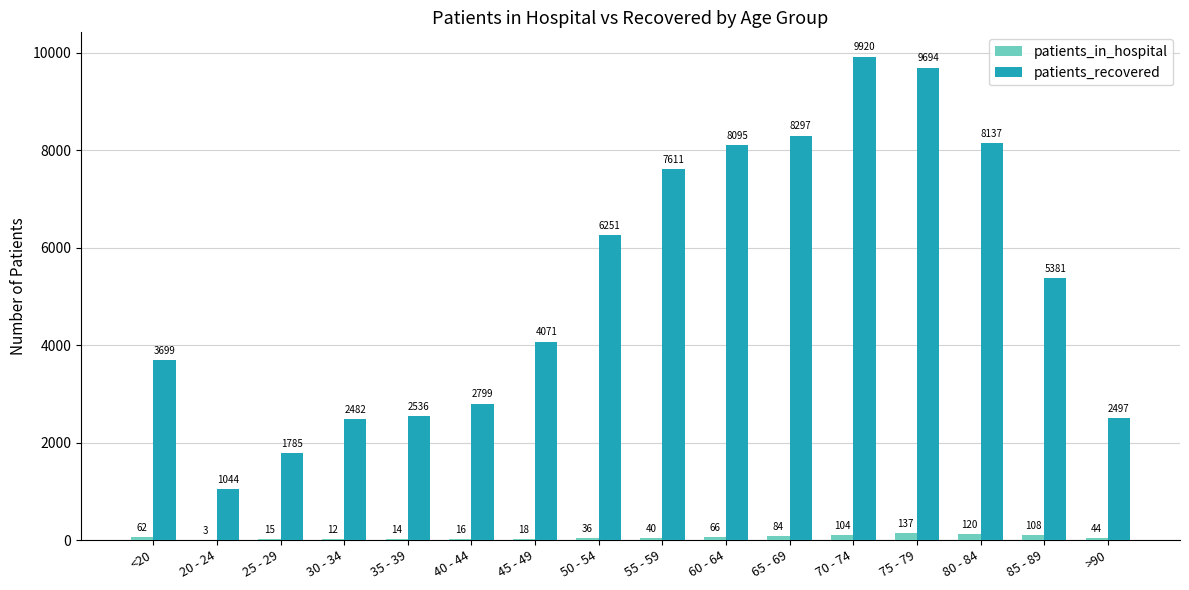

The value of patients_in_hospital at 35 - 39 is 14. True or false?

True